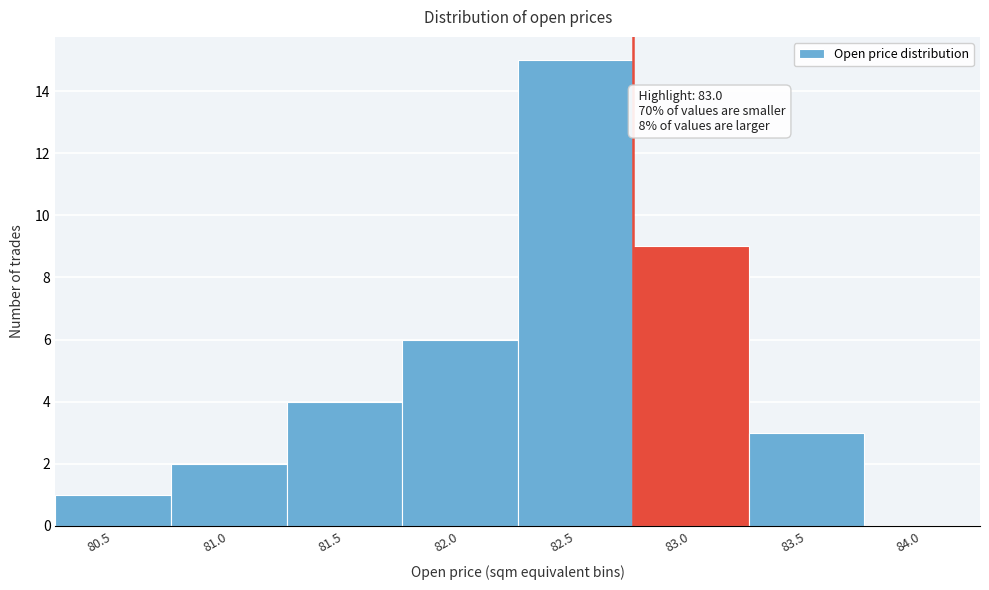

Reading left to right, what are all the values shown in this chart?

80.5=1	81.0=2	81.5=4	82.0=6	82.5=15	83.0=9	83.5=3	84.0=0